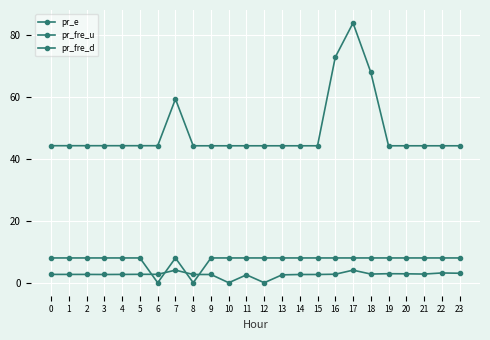

How many values in the pr_fre_u series are below 2?

2